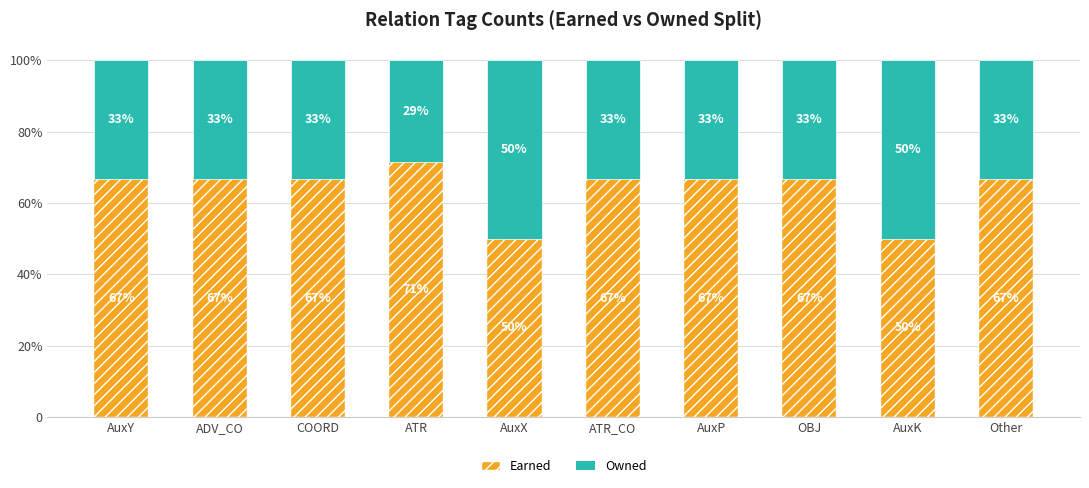

What is the average value of the Owned series?

0.4